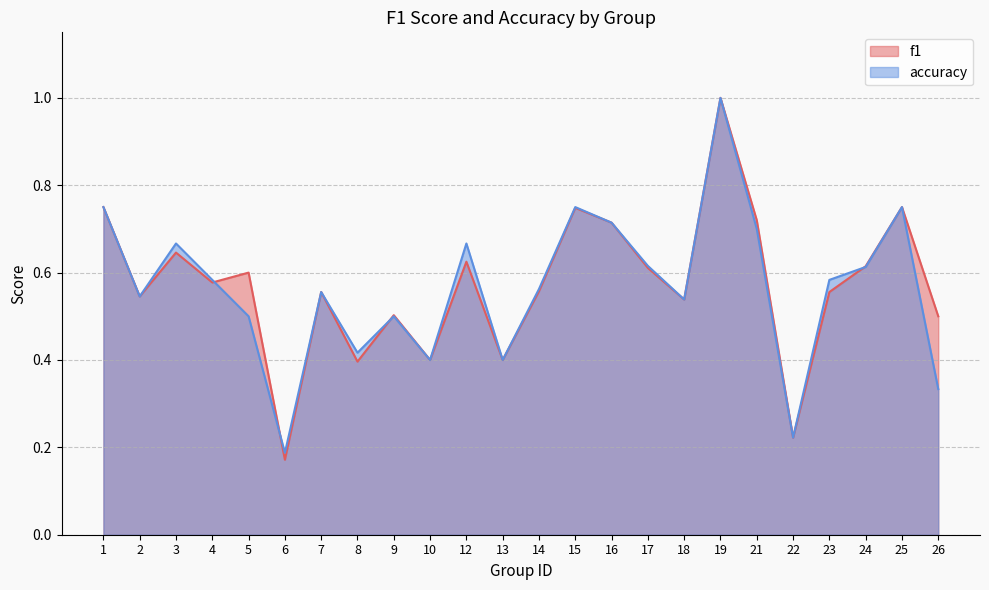

The value of accuracy at 7 is 0.2. True or false?

False